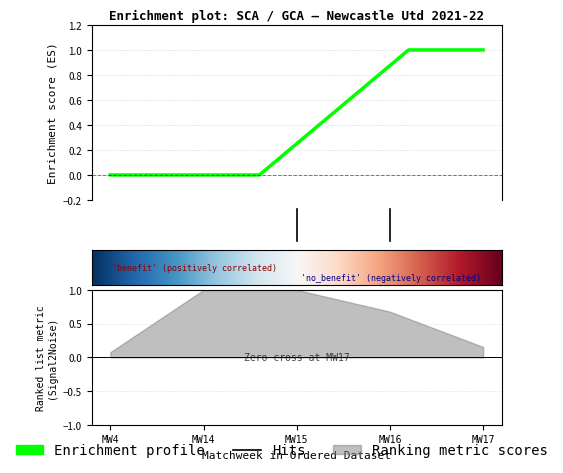

Is the value of GCA at Matchweek 16 greater than the value of SCA at Matchweek 14?

Yes